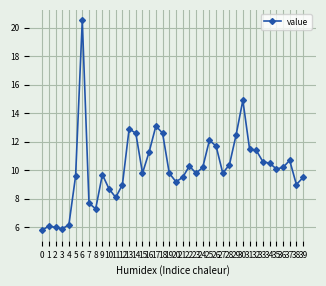

What is the change in value from 15 to 35?

+0.3